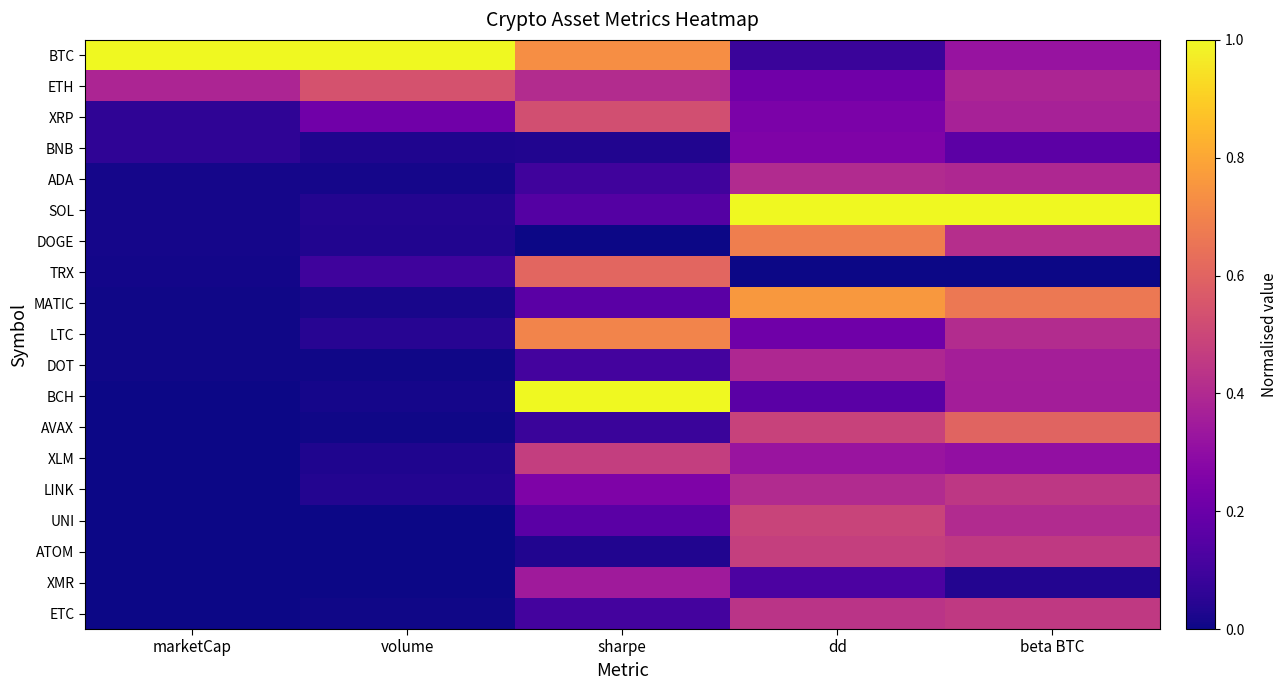

Reading right to left, list all the values displayed in this chart.

BTC: beta BTC=0.3	dd=0.1	sharpe=0.7	volume=1.0	marketCap=1.0
ETH: beta BTC=0.4	dd=0.2	sharpe=0.4	volume=0.5	marketCap=0.4
XRP: beta BTC=0.4	dd=0.2	sharpe=0.5	volume=0.2	marketCap=0.1
BNB: beta BTC=0.2	dd=0.3	sharpe=0.0	volume=0.0	marketCap=0.1
ADA: beta BTC=0.4	dd=0.4	sharpe=0.1	volume=0.0	marketCap=0.0
SOL: beta BTC=1.0	dd=1.0	sharpe=0.1	volume=0.0	marketCap=0.0
DOGE: beta BTC=0.4	dd=0.7	sharpe=0.0	volume=0.0	marketCap=0.0
TRX: beta BTC=0.0	dd=0.0	sharpe=0.6	volume=0.1	marketCap=0.0
MATIC: beta BTC=0.7	dd=0.8	sharpe=0.2	volume=0.0	marketCap=0.0
LTC: beta BTC=0.4	dd=0.2	sharpe=0.7	volume=0.0	marketCap=0.0
DOT: beta BTC=0.4	dd=0.4	sharpe=0.1	volume=0.0	marketCap=0.0
BCH: beta BTC=0.4	dd=0.2	sharpe=1.0	volume=0.0	marketCap=0.0
AVAX: beta BTC=0.6	dd=0.5	sharpe=0.1	volume=0.0	marketCap=0.0
XLM: beta BTC=0.3	dd=0.3	sharpe=0.5	volume=0.0	marketCap=0.0
LINK: beta BTC=0.4	dd=0.4	sharpe=0.3	volume=0.0	marketCap=0.0
UNI: beta BTC=0.4	dd=0.5	sharpe=0.2	volume=0.0	marketCap=0.0
ATOM: beta BTC=0.5	dd=0.5	sharpe=0.0	volume=0.0	marketCap=0.0
XMR: beta BTC=0.0	dd=0.1	sharpe=0.3	volume=0.0	marketCap=0.0
ETC: beta BTC=0.5	dd=0.4	sharpe=0.1	volume=0.0	marketCap=0.0